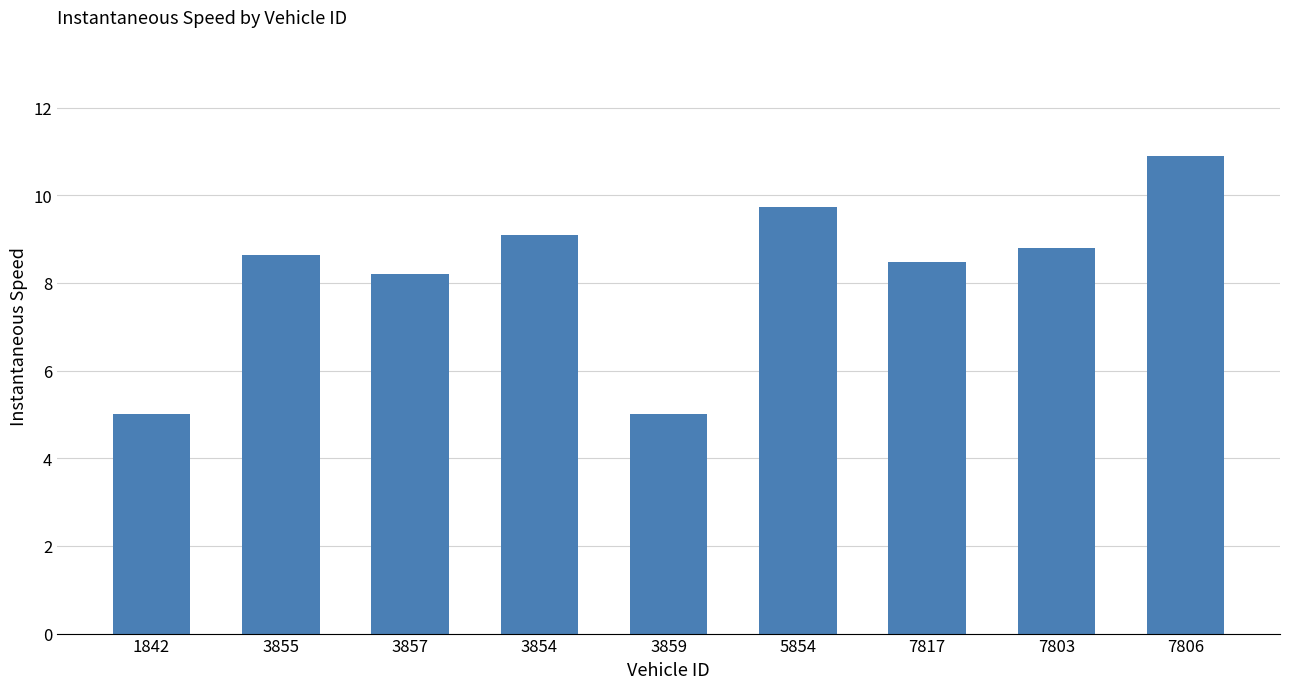

How many bars are there in total?

9